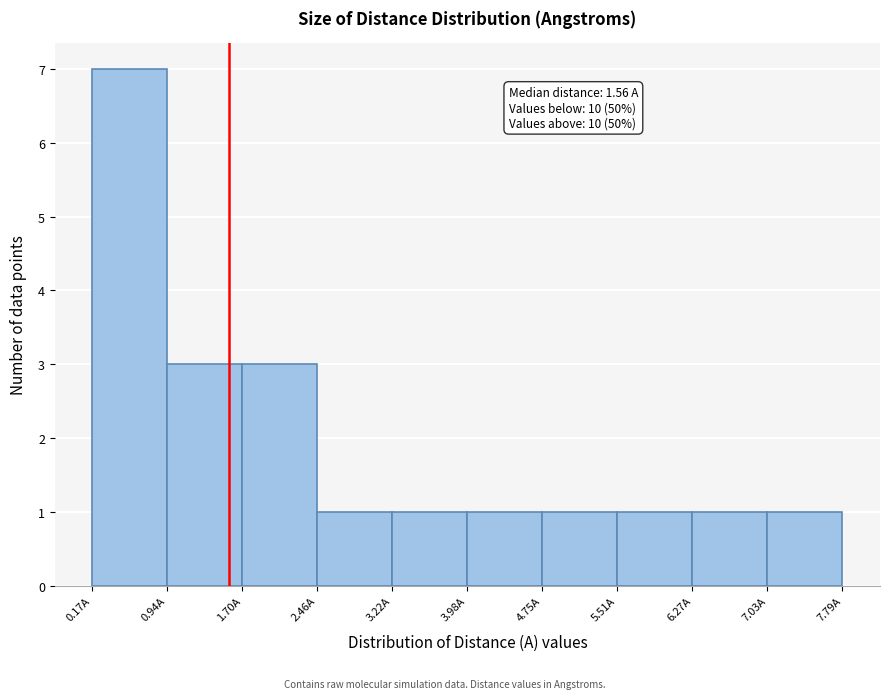

Over which range of the x-axis is the bar tallest?

0.2 to 0.9